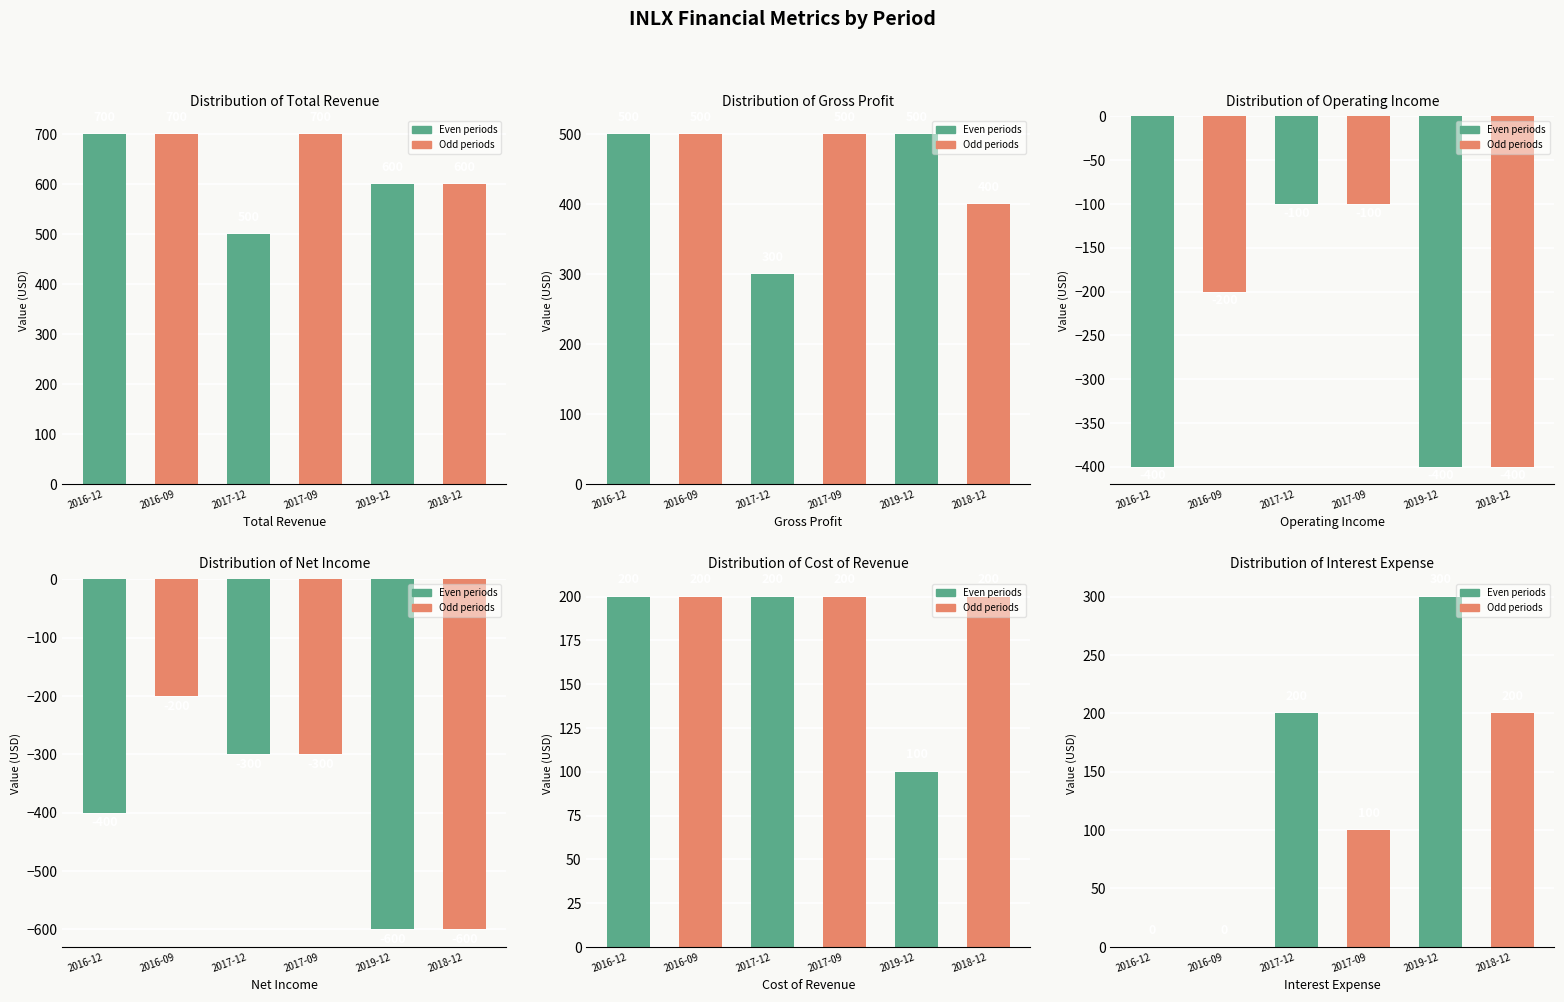

Reading right to left, list all the values displayed in this chart.

Total Revenue: 600	600	700	500	700	700
Gross Profit: 400	500	500	300	500	500
Operating Income: -400	-400	-100	-100	-200	-400
Net Income: -600	-600	-300	-300	-200	-400
Cost of Revenue: 200	100	200	200	200	200
Interest Expense: 200	300	100	200	0	0